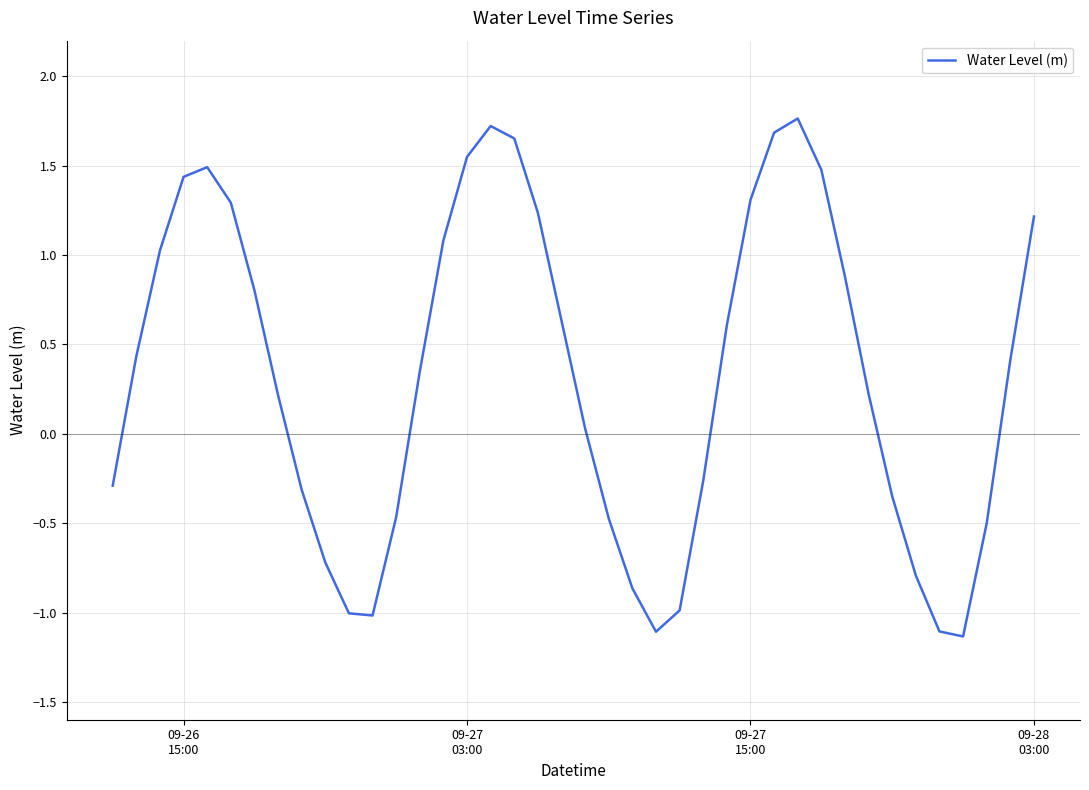

Count the number of values greater than 0.

24